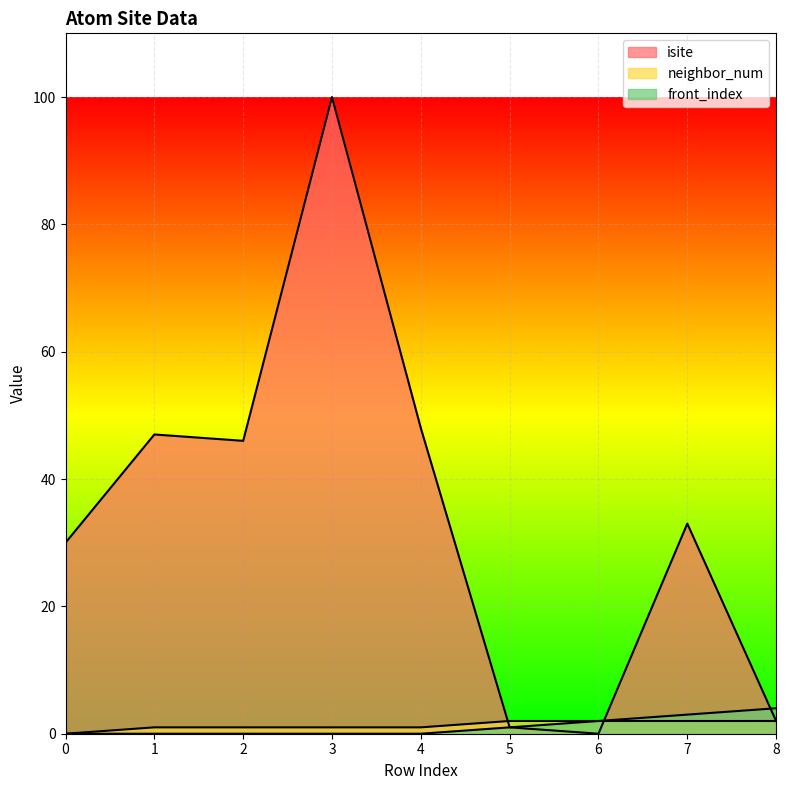

Reading left to right, transcribe all the data shown in this chart.

isite: 30	47	46	100	48	1	0	33	2
neighbor_num: 0	1	1	1	1	2	2	2	2
front_index: 0	0	0	0	0	1	2	3	4